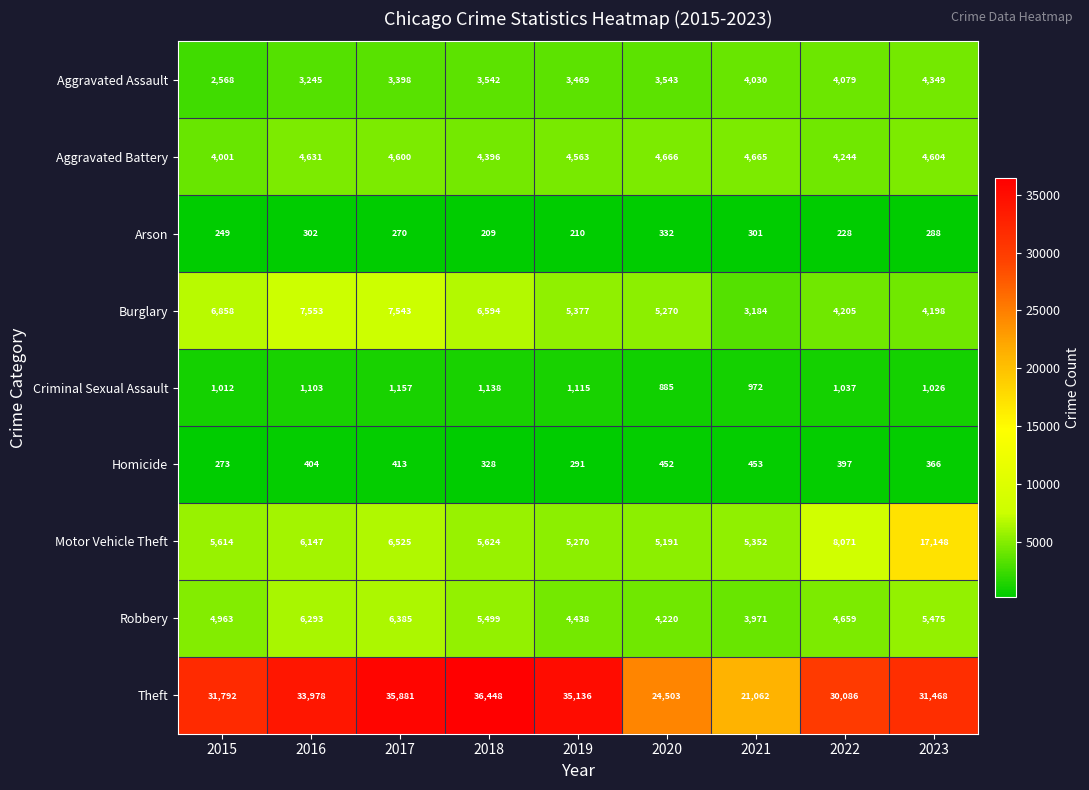

What is the spread (max minus min) of values at 2023?

31180